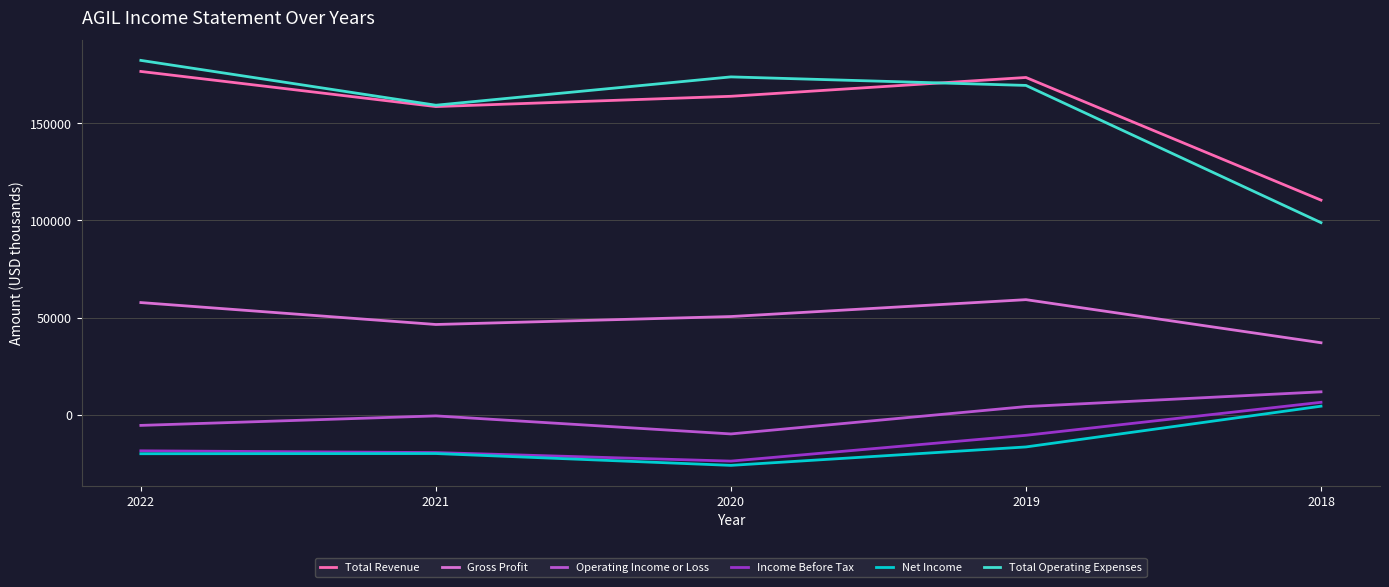

What is the greatest value displayed?

182500